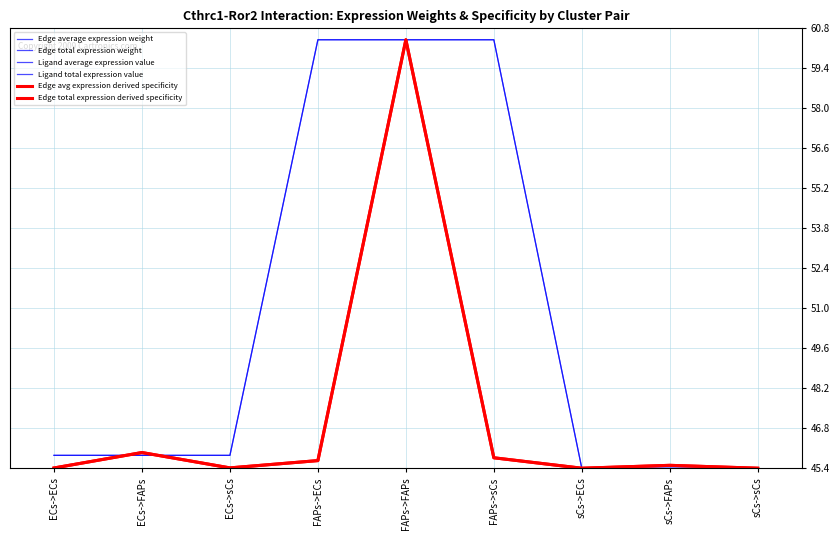

Does the chart have visible grid lines?

Yes